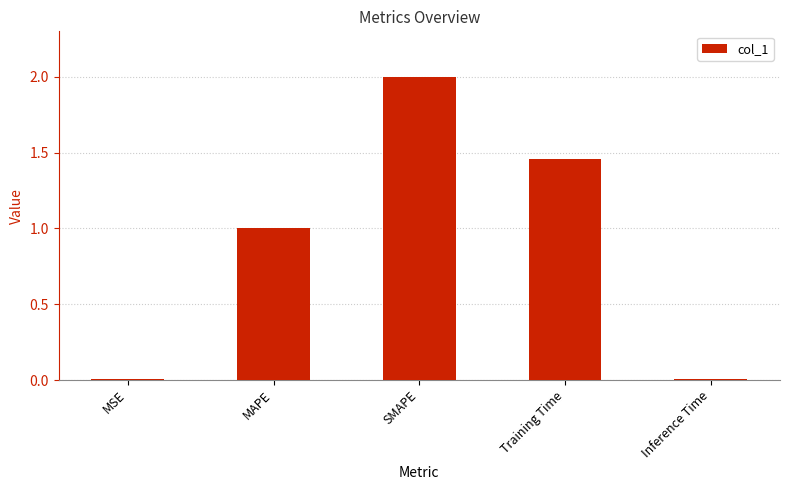

At which label is the value closest to 1?

MAPE